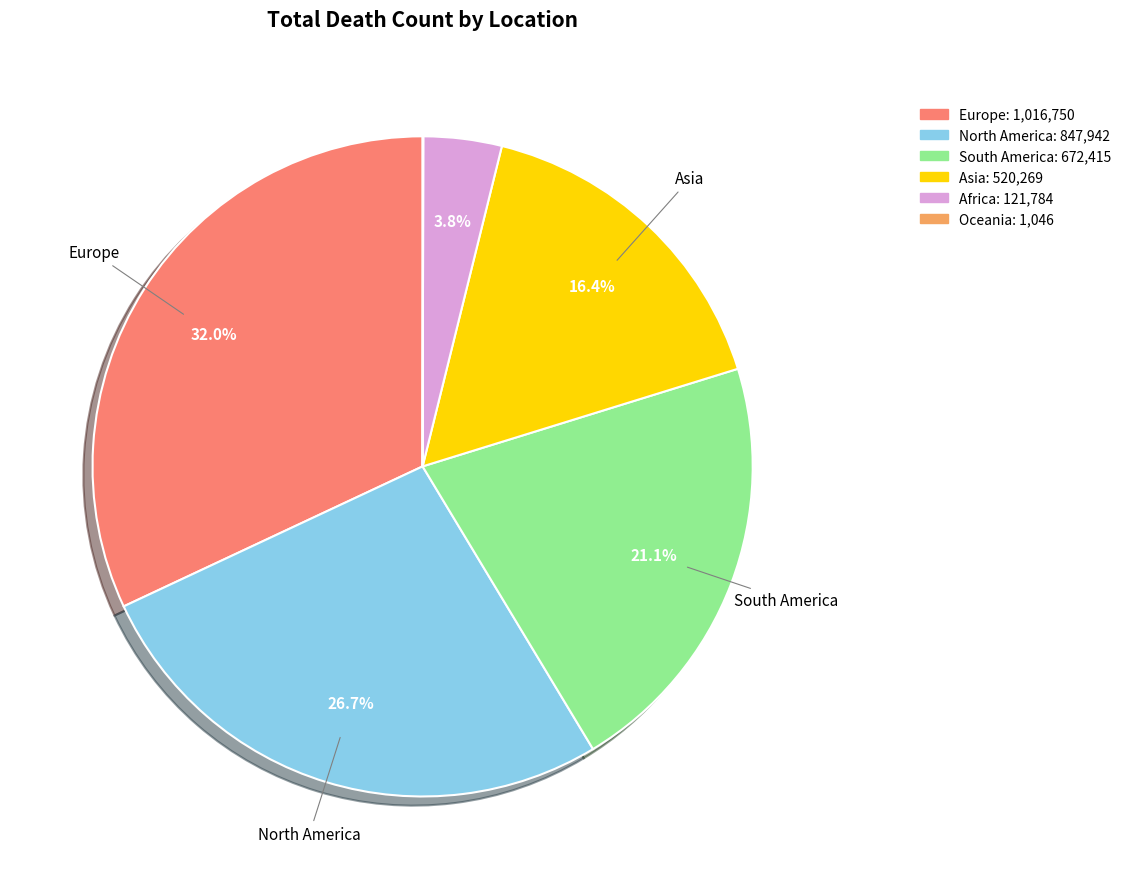

Which has a higher value, Asia or South America?

South America